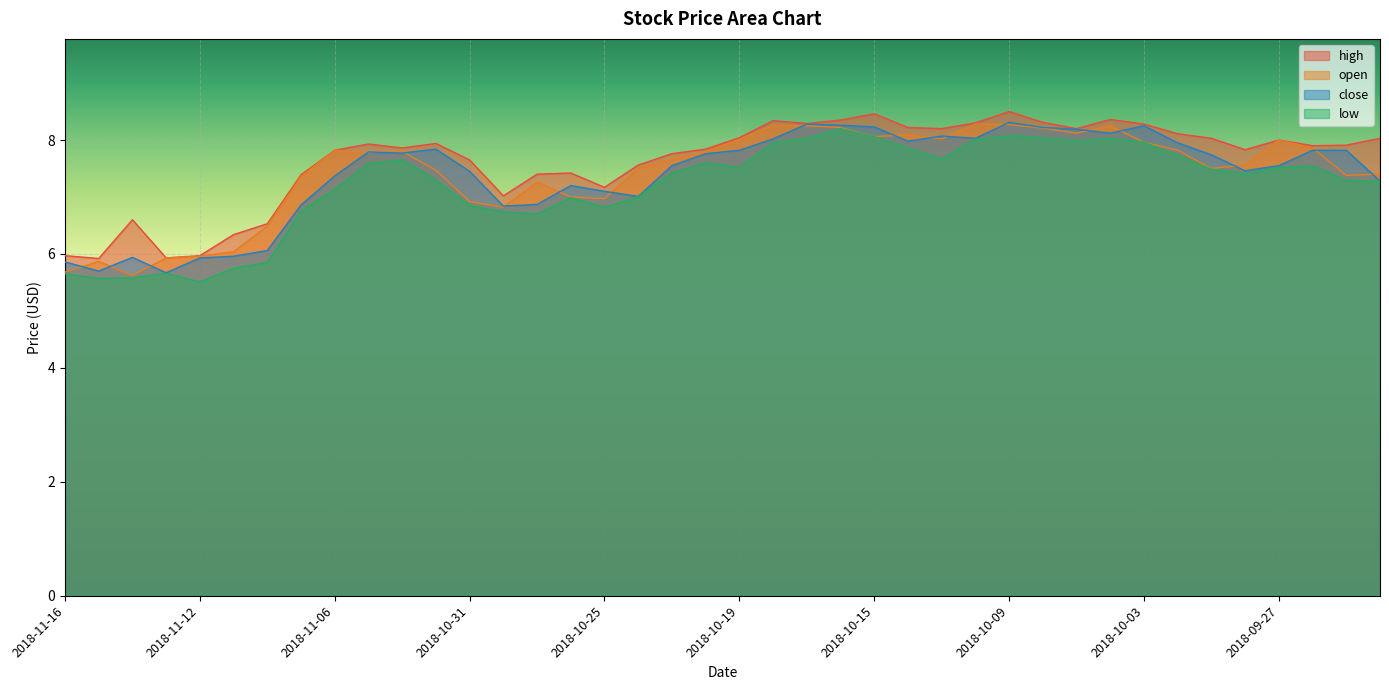

True or false: high and open intersect in this chart.

False